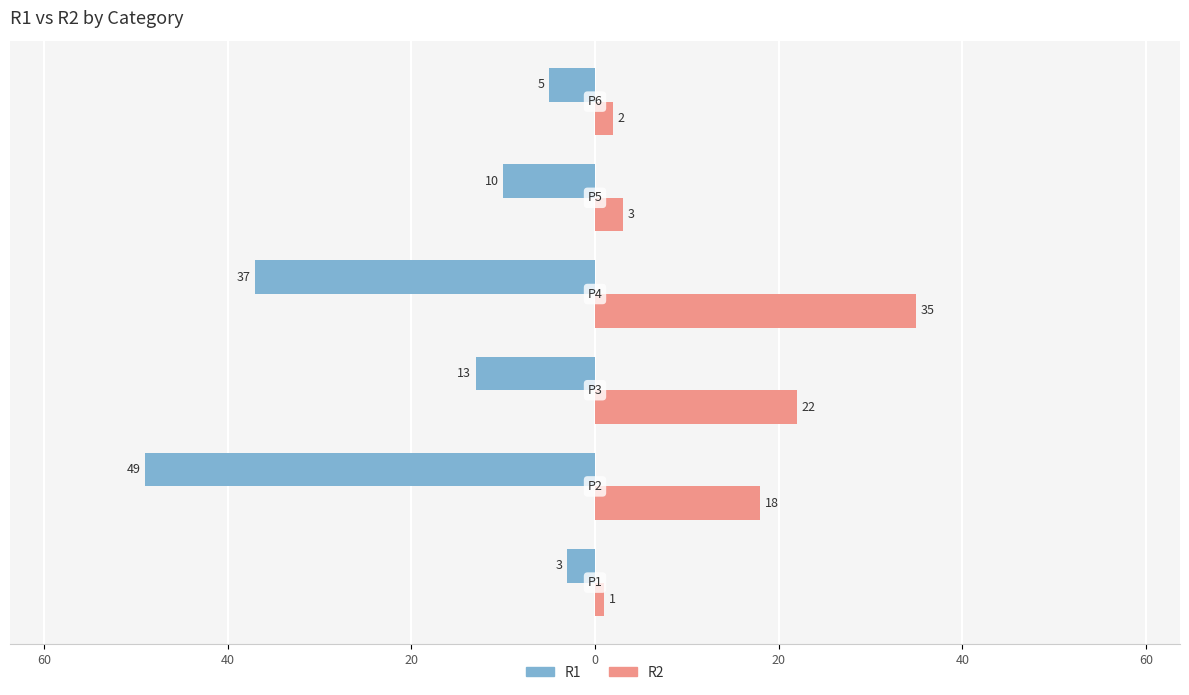

Reading right to left, extract all data points from this chart.

R1: -5	-10	-37	-13	-49	-3
R2: 2	3	35	22	18	1